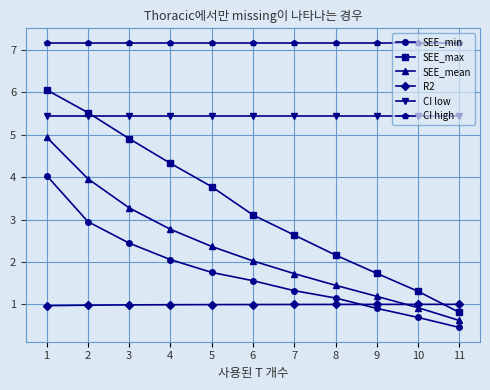

Where do SEE_max and R2 first cross each other?

10 and 11